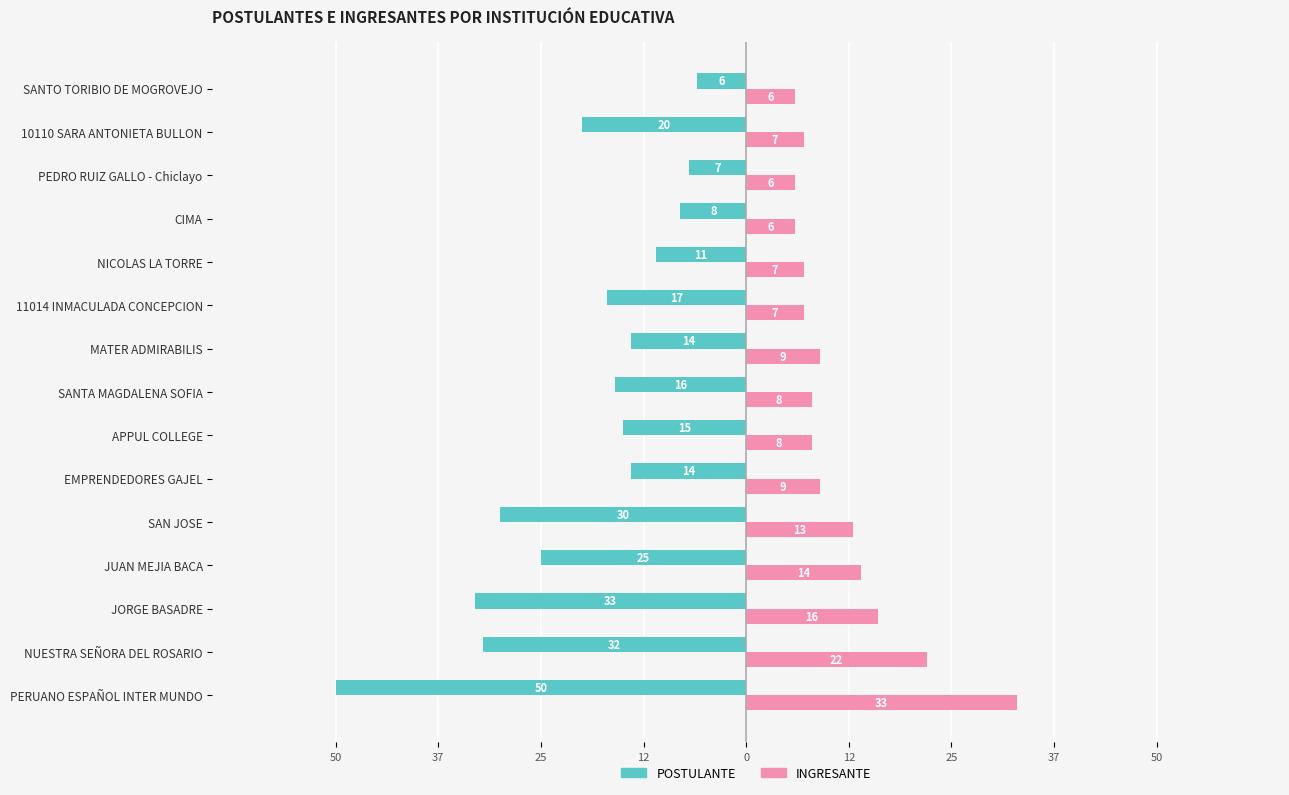

What are all the series names shown in the legend?

POSTULANTE, INGRESANTE